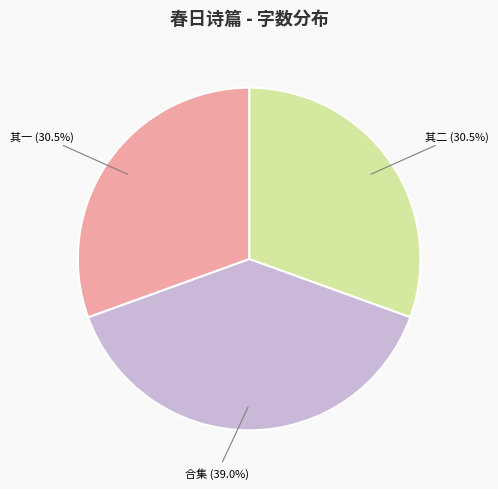

Which slice is the largest?

合集